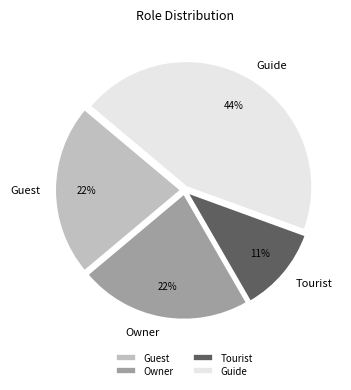

Which has a higher value, Tourist or Guide?

Guide